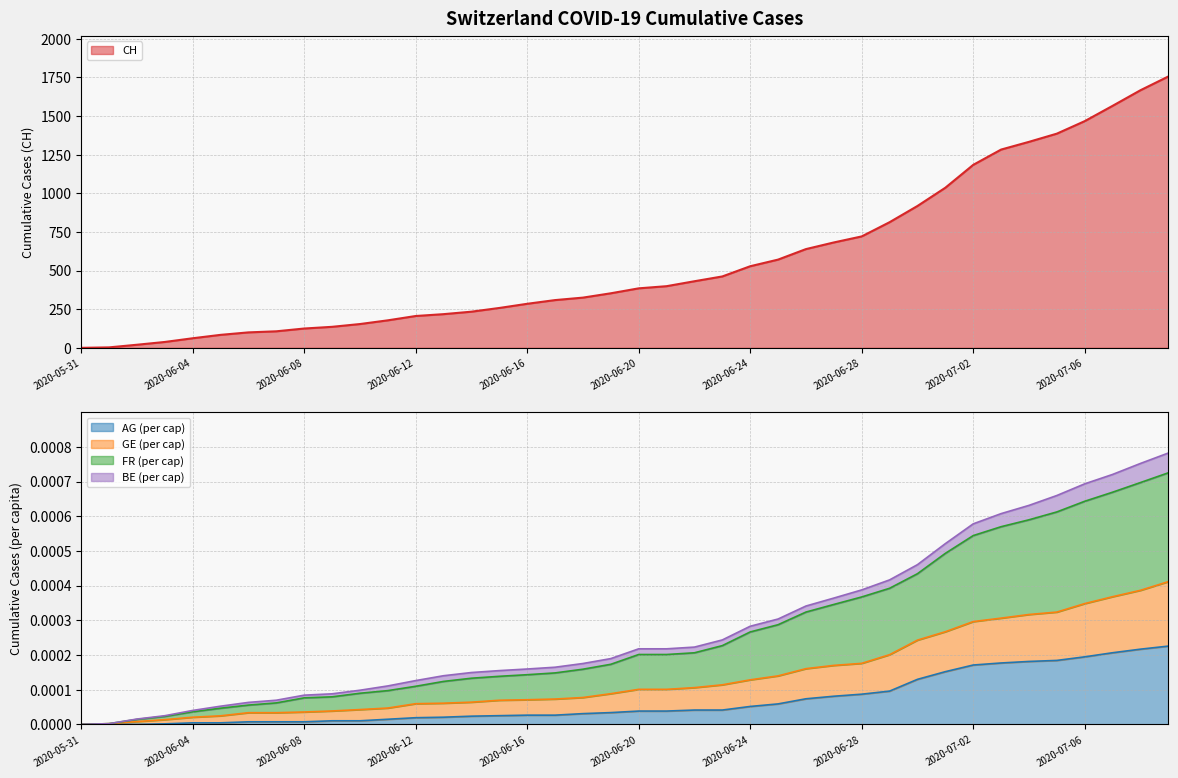

Which series has the largest total across all categories?

CH